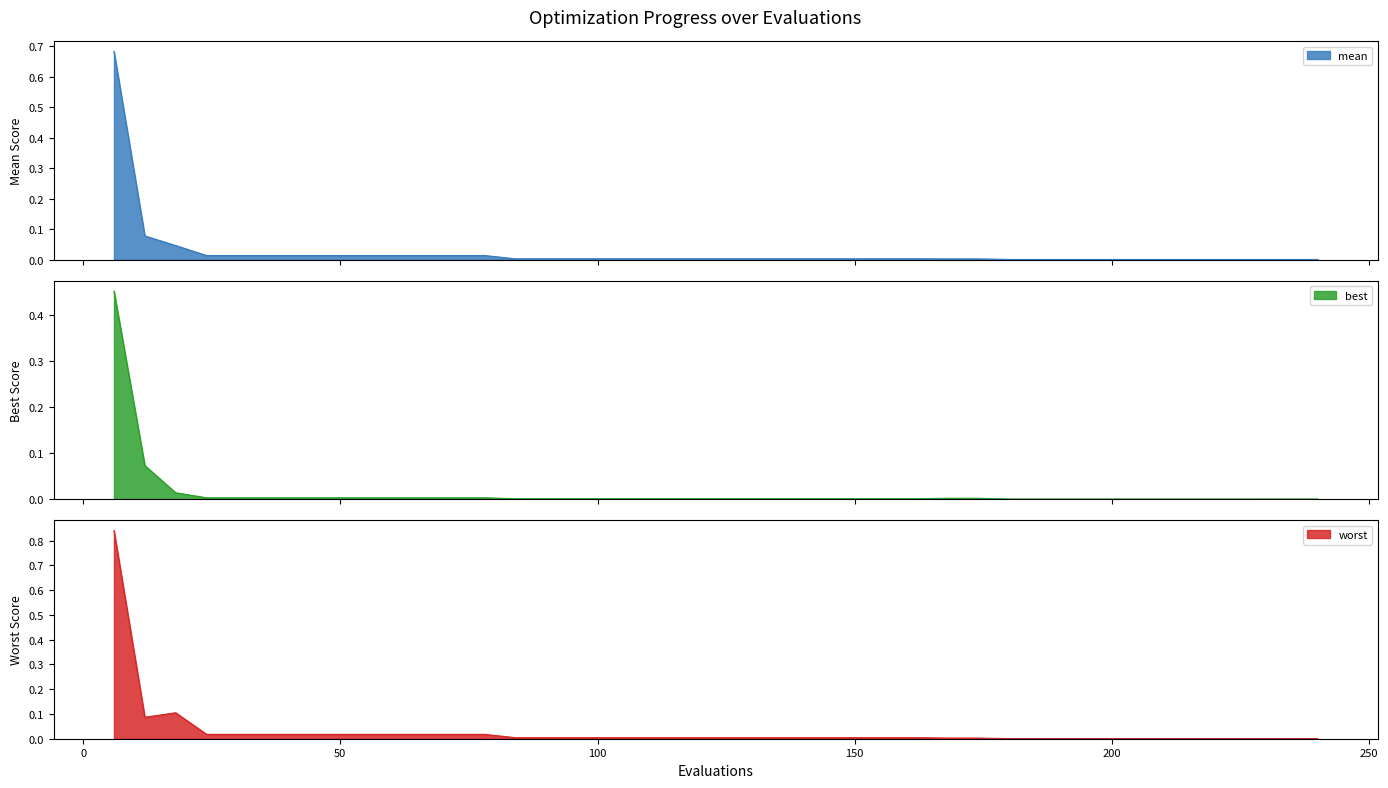

True or false: best and worst intersect in this chart.

False